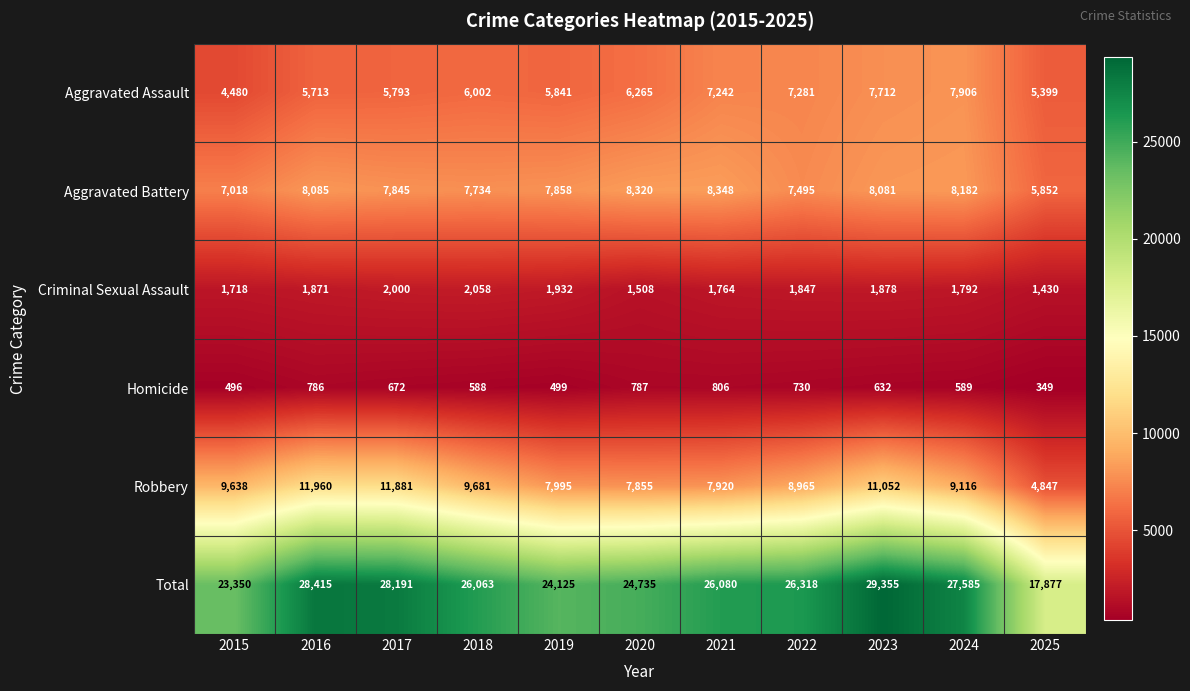

Rank the series at 2021 from lowest to highest value.

Homicide, Criminal Sexual Assault, Aggravated Assault, Robbery, Aggravated Battery, Total